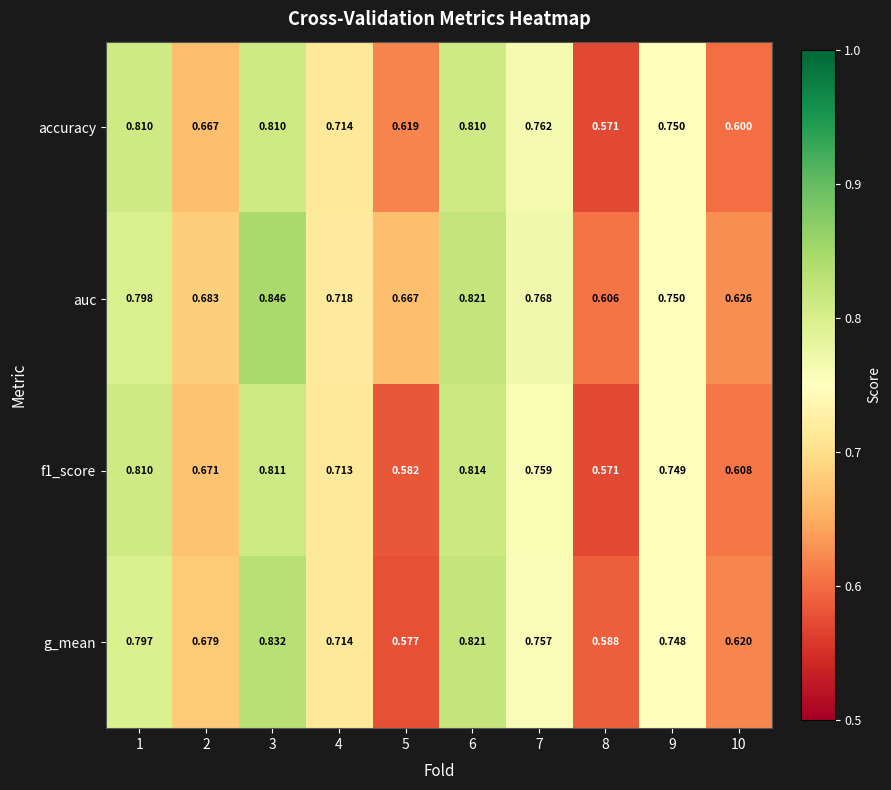

How many data points does each series have?

10